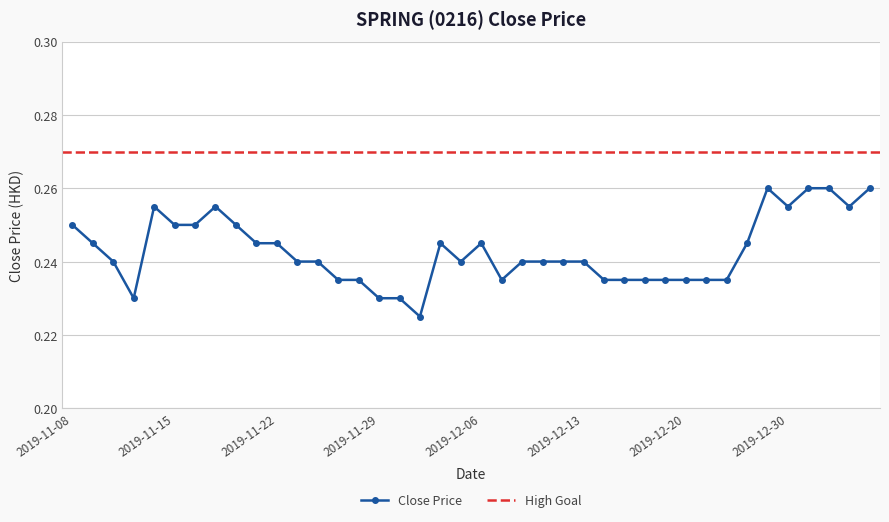

Reading left to right, list all the values displayed in this chart.

2019-11-08=0.2	2019-11-11=0.2	2019-11-12=0.2	2019-11-13=0.2	2019-11-14=0.3	2019-11-15=0.2	2019-11-18=0.2	2019-11-19=0.3	2019-11-20=0.2	2019-11-21=0.2	2019-11-22=0.2	2019-11-25=0.2	2019-11-26=0.2	2019-11-27=0.2	2019-11-28=0.2	2019-11-29=0.2	2019-12-02=0.2	2019-12-03=0.2	2019-12-04=0.2	2019-12-05=0.2	2019-12-06=0.2	2019-12-09=0.2	2019-12-10=0.2	2019-12-11=0.2	2019-12-12=0.2	2019-12-13=0.2	2019-12-16=0.2	2019-12-17=0.2	2019-12-18=0.2	2019-12-19=0.2	2019-12-20=0.2	2019-12-23=0.2	2019-12-24=0.2	2019-12-26=0.2	2019-12-27=0.3	2019-12-30=0.3	2019-12-31=0.3	2020-01-02=0.3	2020-01-03=0.3	2020-01-06=0.3